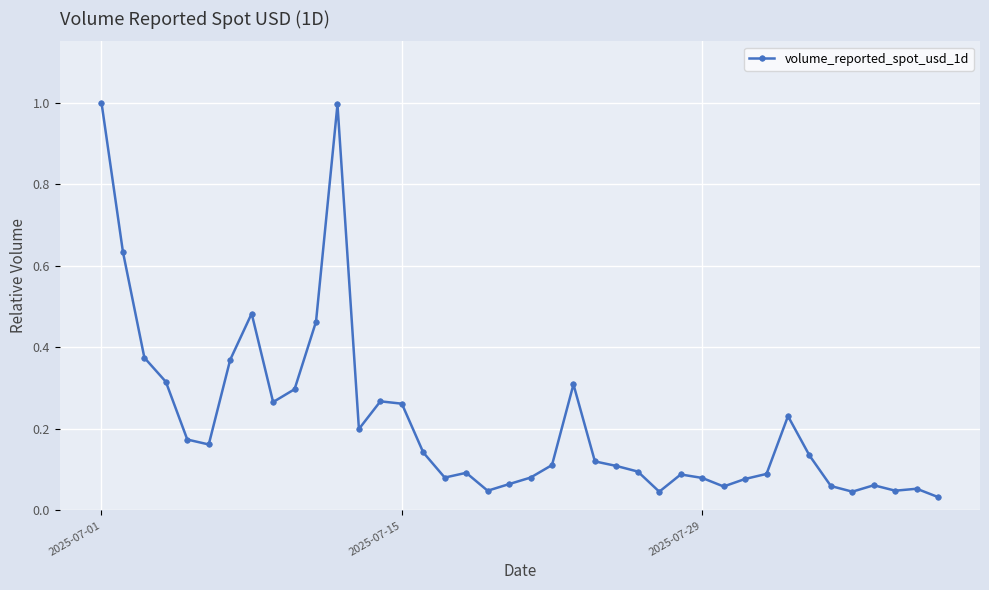

How many lines are shown in the chart?

1